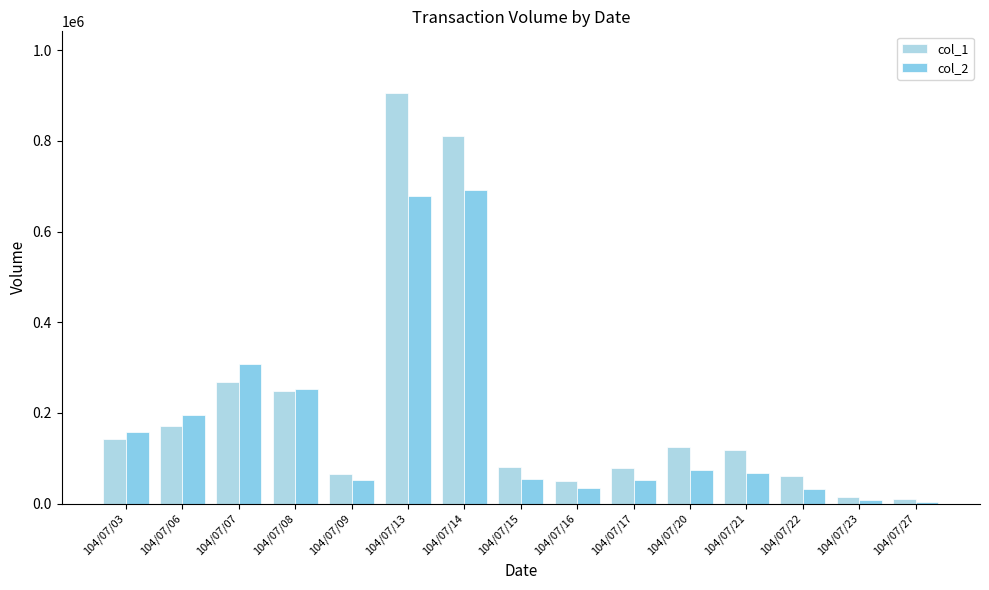

What is the total value across all series at 104/07/27?

12600